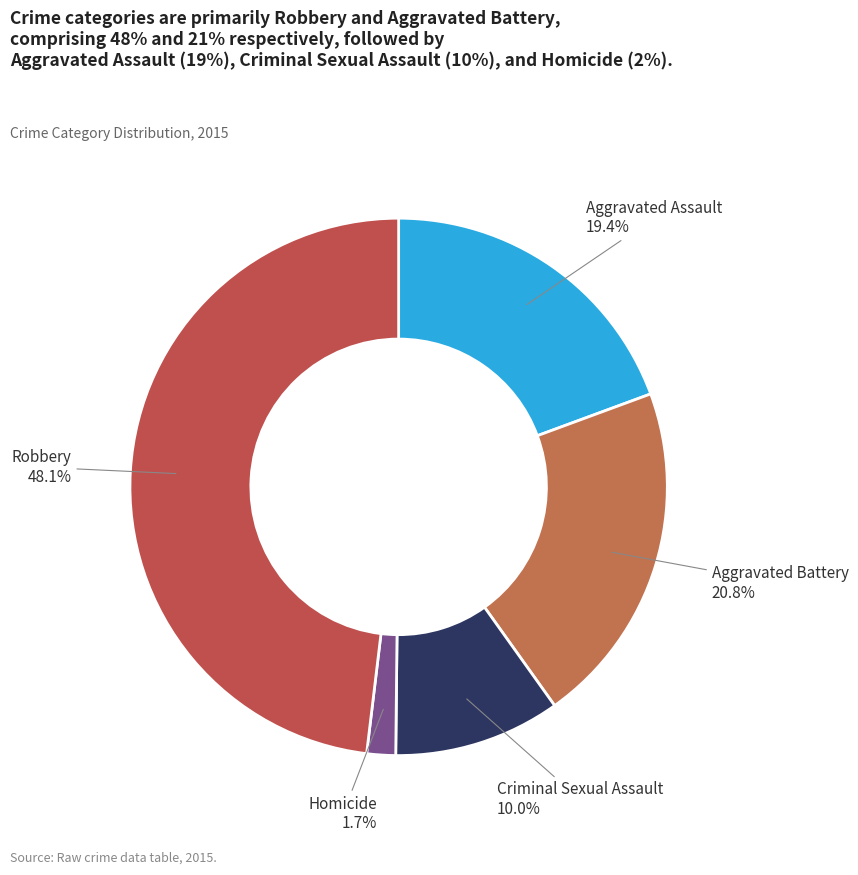

How many segments does this pie chart have?

5